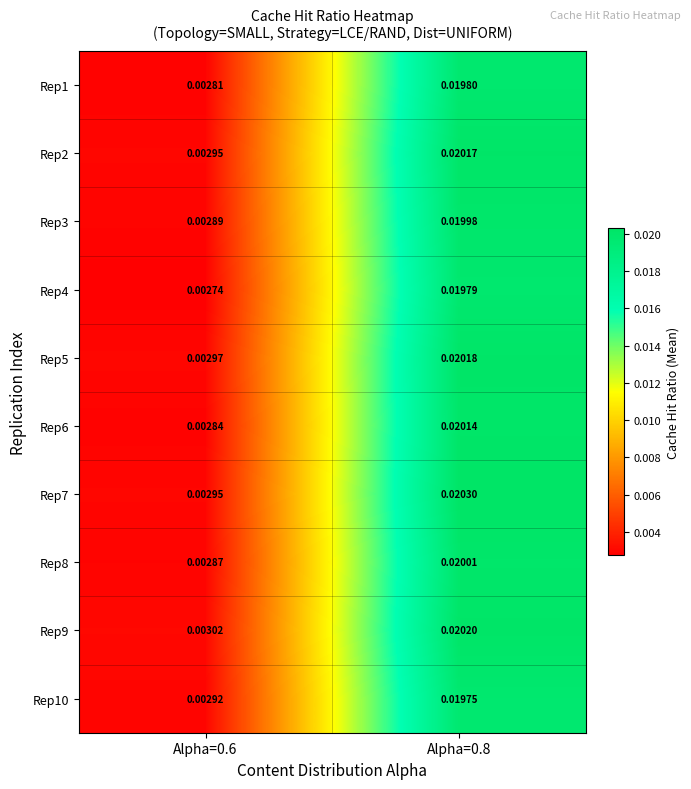

Is the value of Rep4 at Alpha=0.6 greater than the value of Rep8 at Alpha=0.8?

No